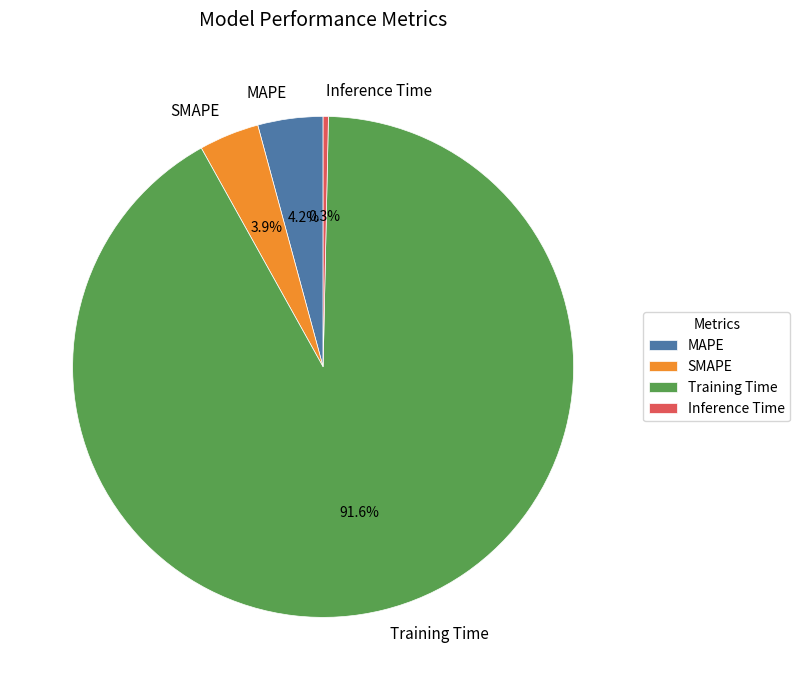

How many slices are in this pie chart?

4